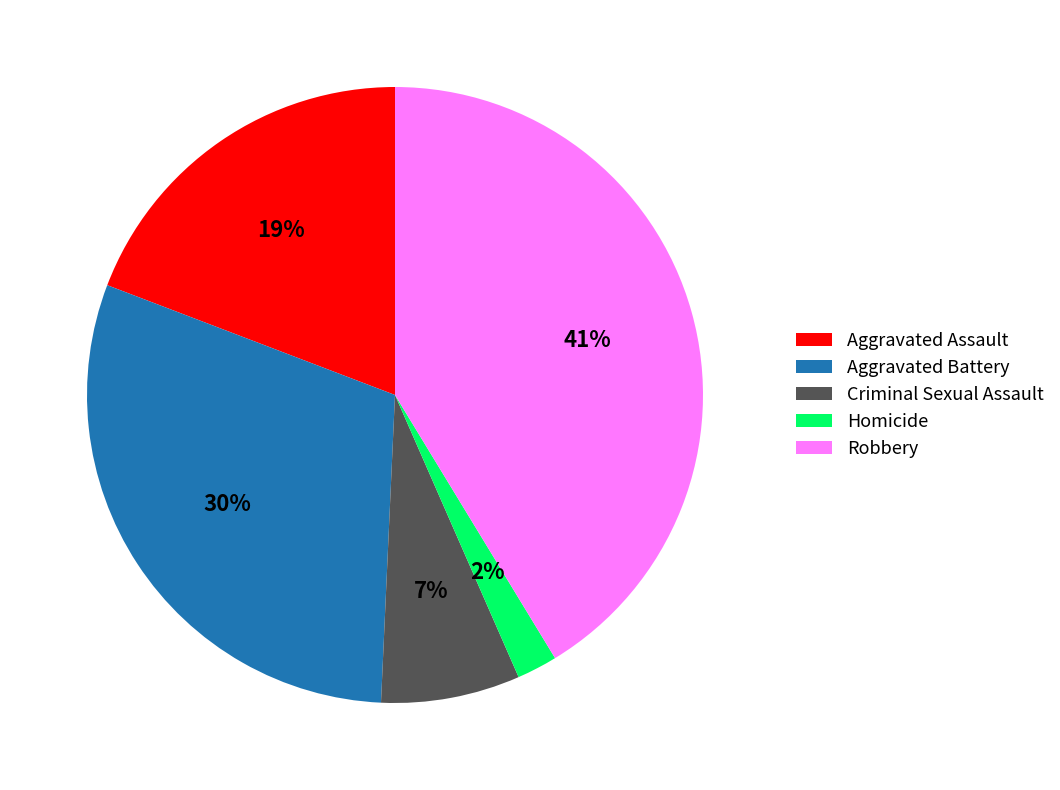

Which has a higher value, Aggravated Assault or Homicide?

Aggravated Assault